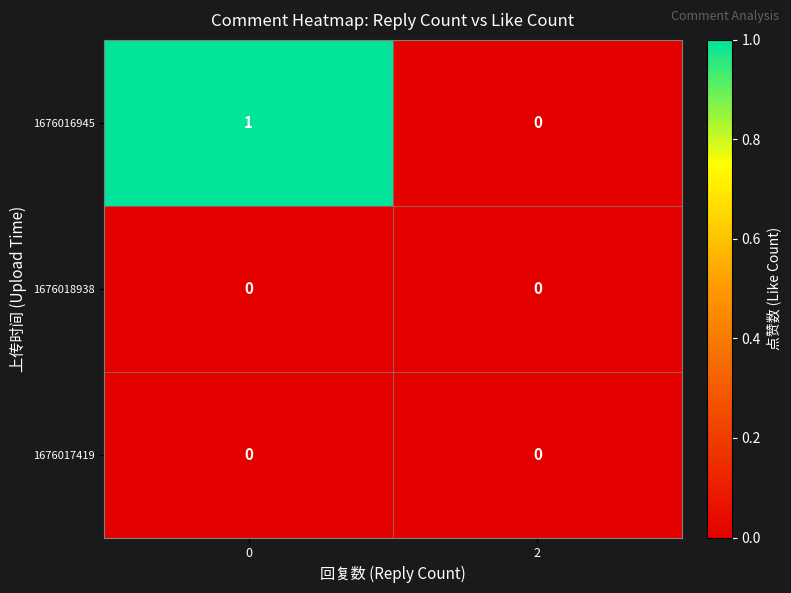

The 1676016945 series shows 0 at 2. True or false?

True